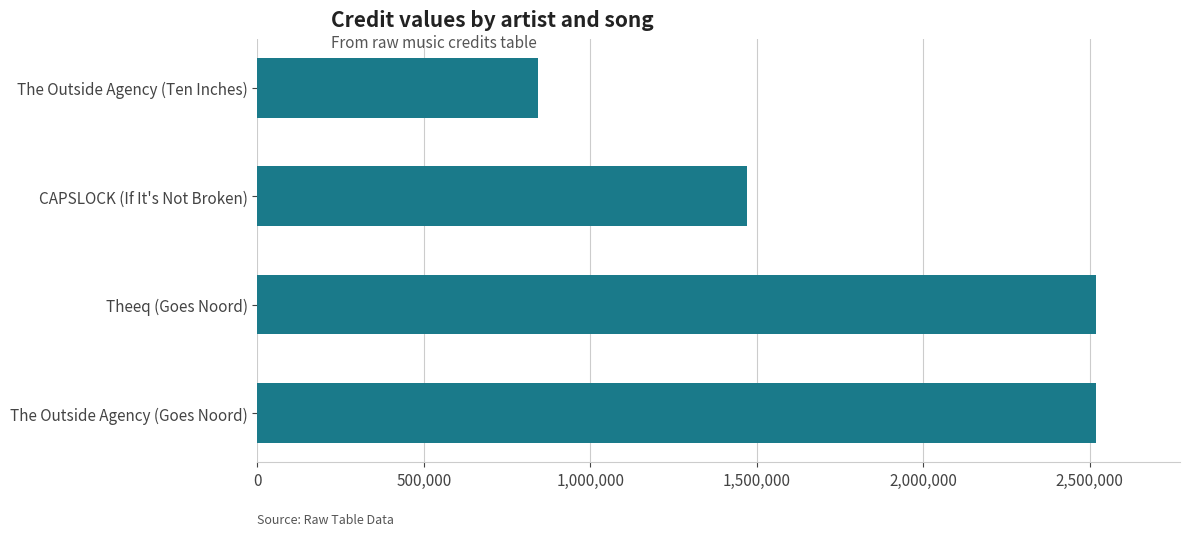

Are the bars horizontal?

Yes